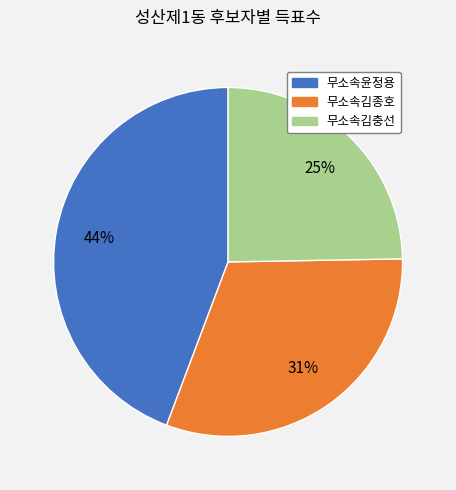

To the nearest percent, what is the average slice percentage?

33%